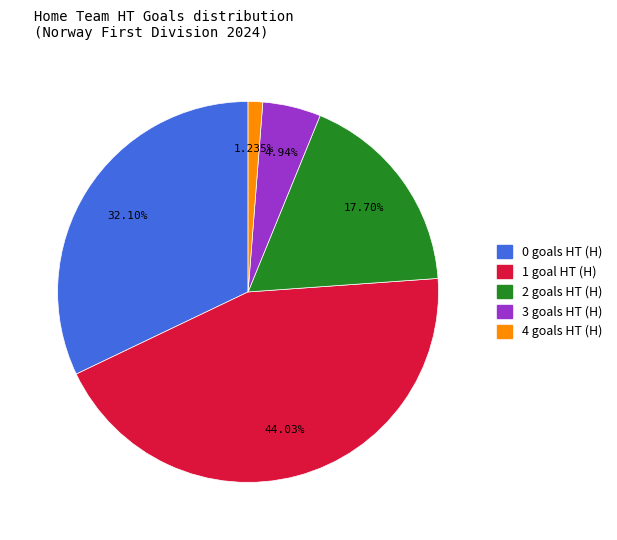

Is 0 the majority of the pie?

No